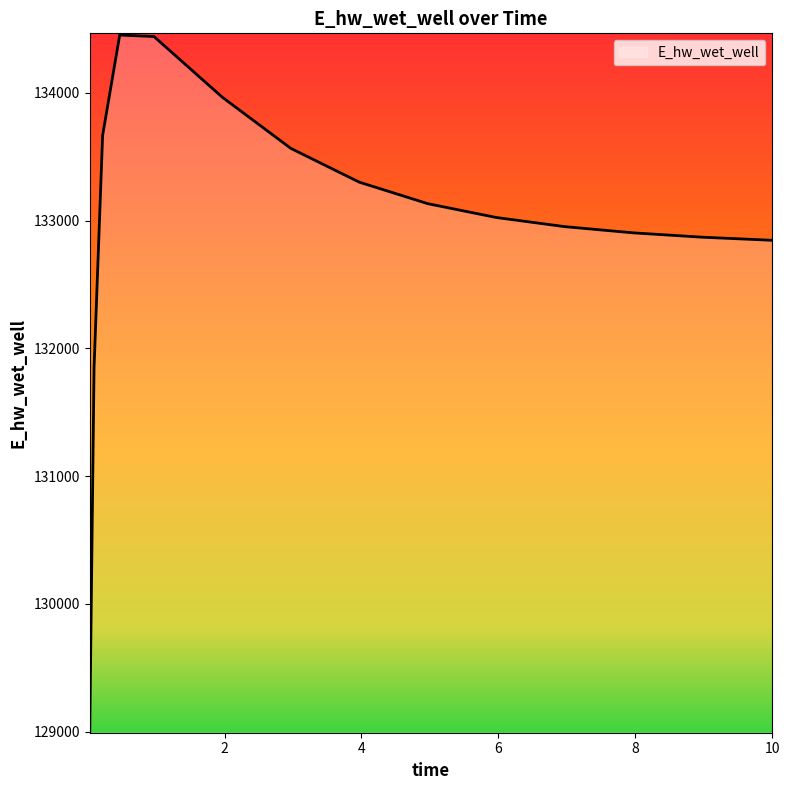

What is the difference between the maximum and minimum values?

5447.4